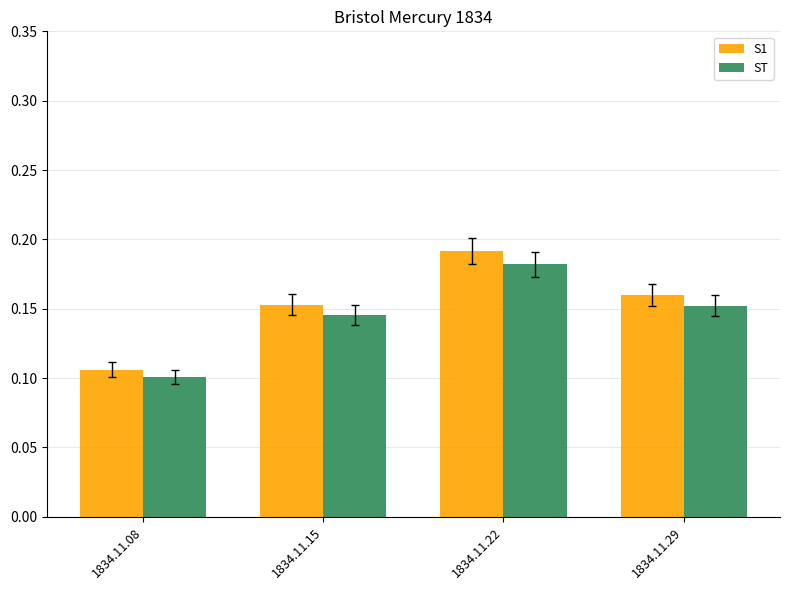

The S1 series shows 0.2 at 1834.11.08. True or false?

False